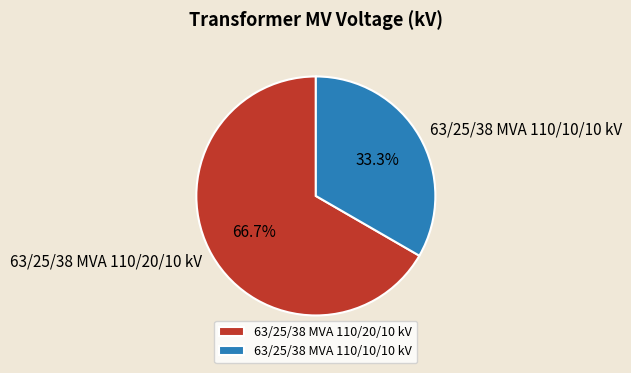

Rank the categories by value from highest to lowest.

63/25/38 MVA 110/20/10 kV, 63/25/38 MVA 110/10/10 kV